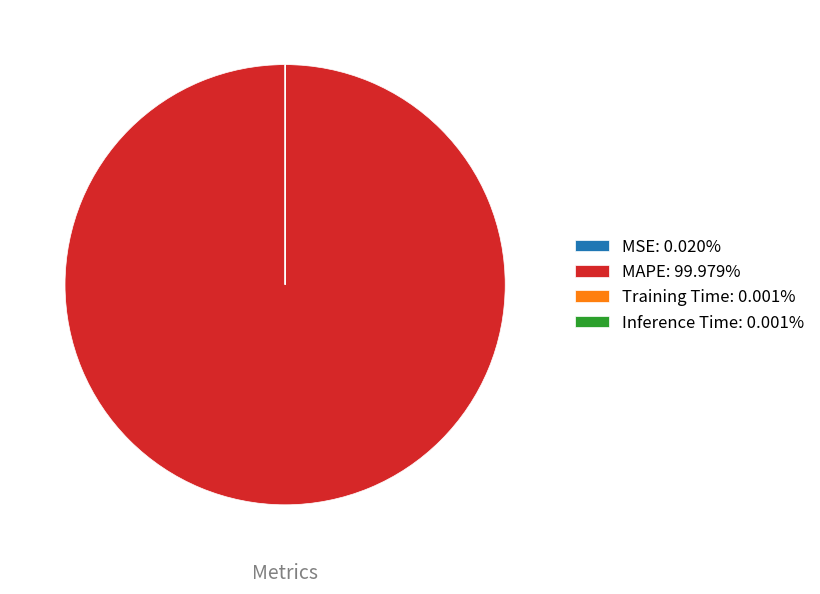

Is there any slice that represents more than half of the pie?

Yes